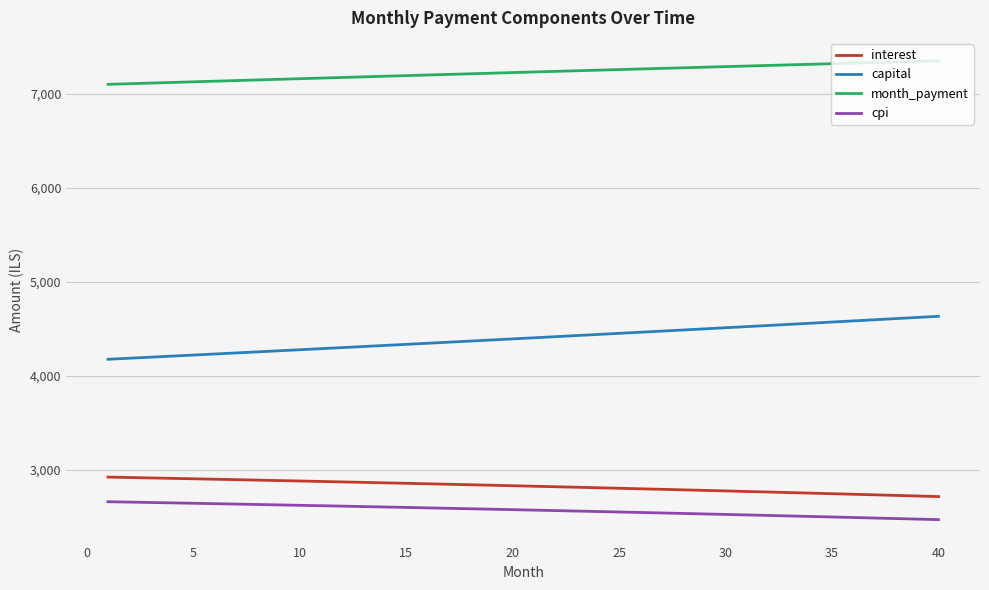

What is the highest value of the capital series?

4635.0